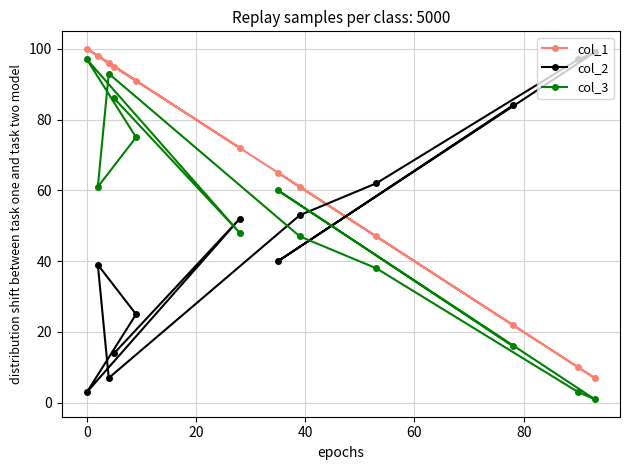

What is the difference between the maximum and minimum values in the col_2 series?

96